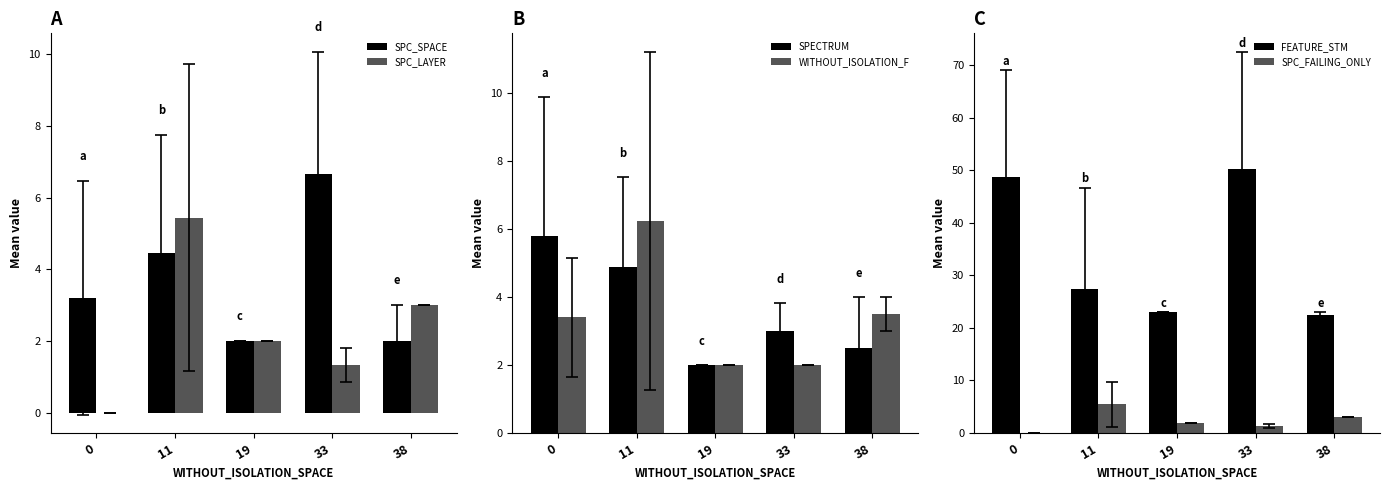

What is the average value of the SPC_SPACE series?

3.7